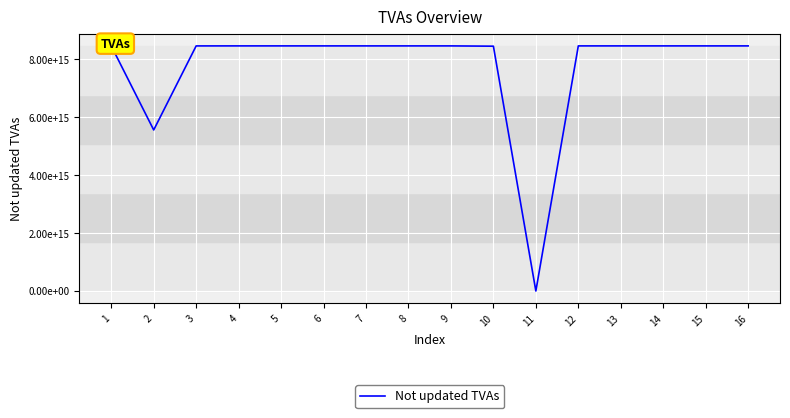

Rank the categories by value from highest to lowest.

6, 4, 14, 16, 5, 7, 1, 8, 12, 13, 15, 9, 3, 10, 2, 11